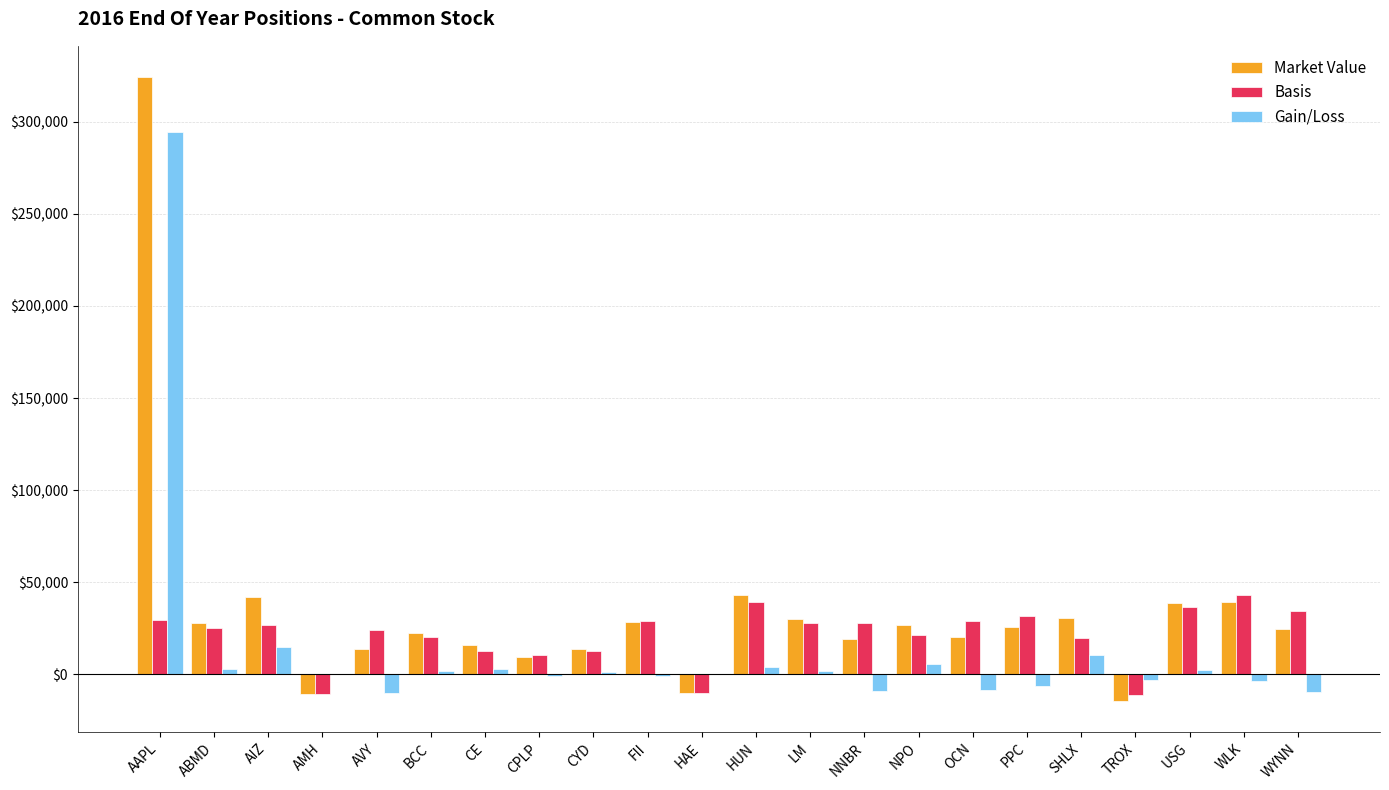

The Basis series shows 20475.0 at BCC. True or false?

True